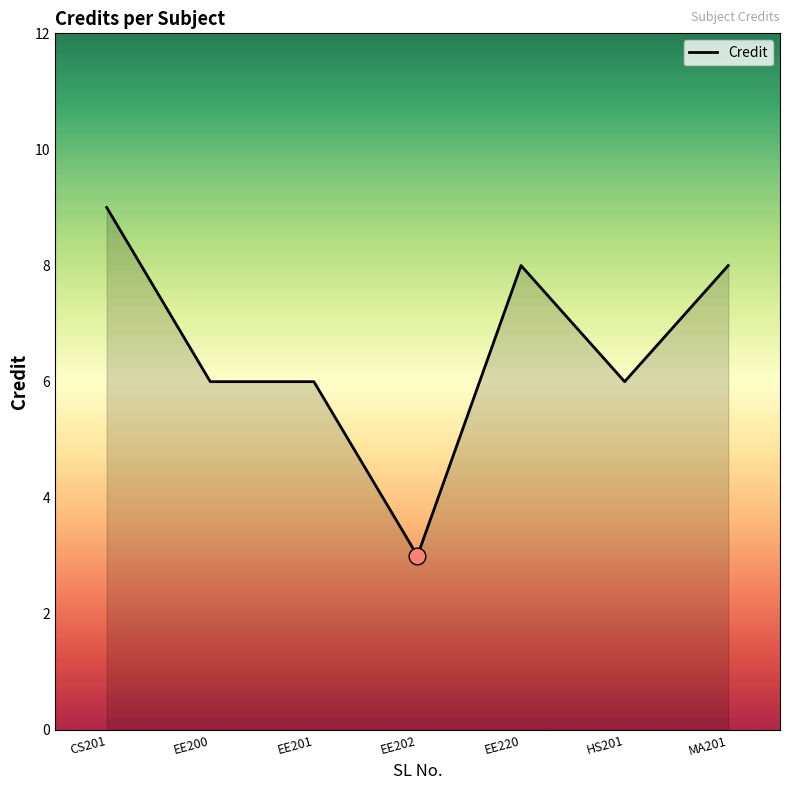

What position from the left is EE200?

2